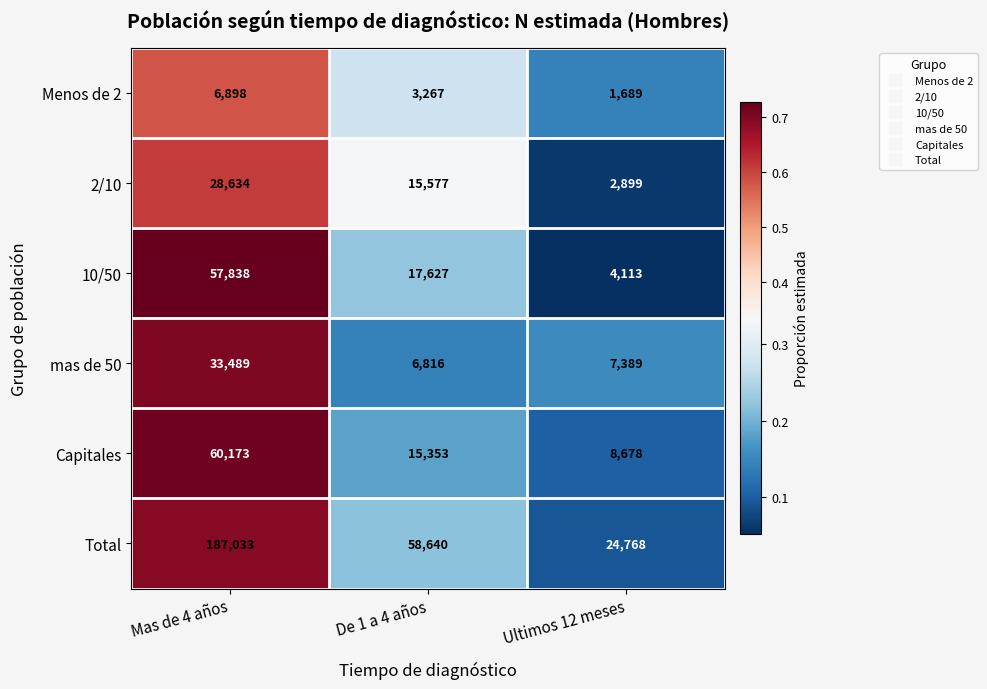

Reading left to right, list all the values displayed in this chart.

Menos de 2: 6898	3267	1689
2/10: 28634	15577	2899
10/50: 57838	17627	4113
mas de 50: 33489	6816	7389
Capitales: 60173	15353	8678
Total: 187033	58640	24768